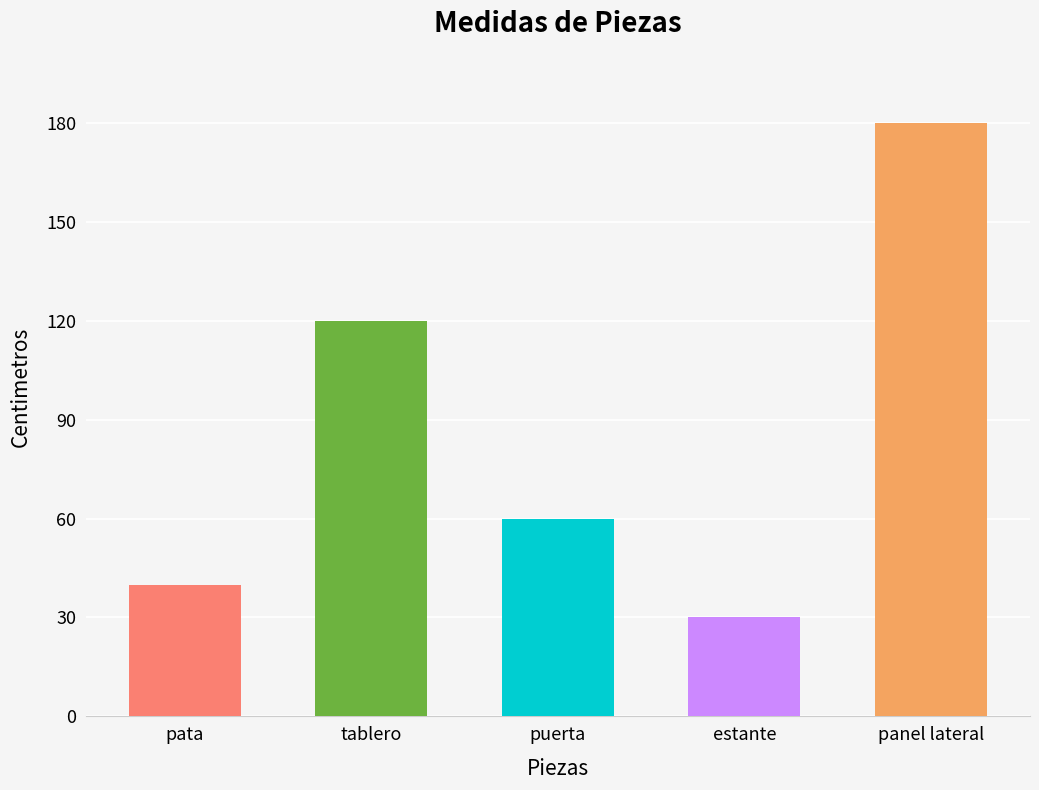

Are the bars horizontal?

No